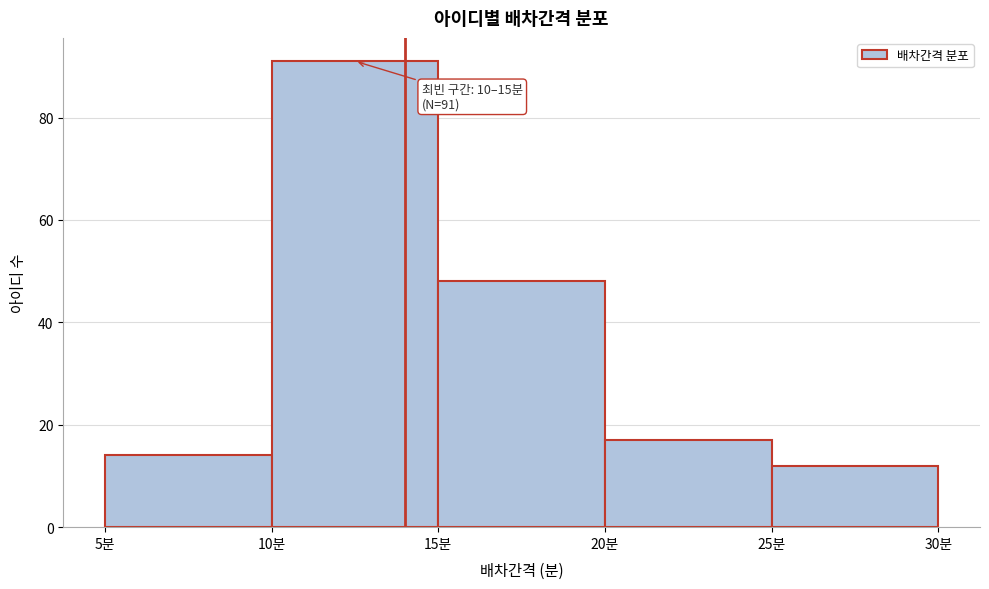

Which range on the x-axis has the tallest bar?

10 to 15